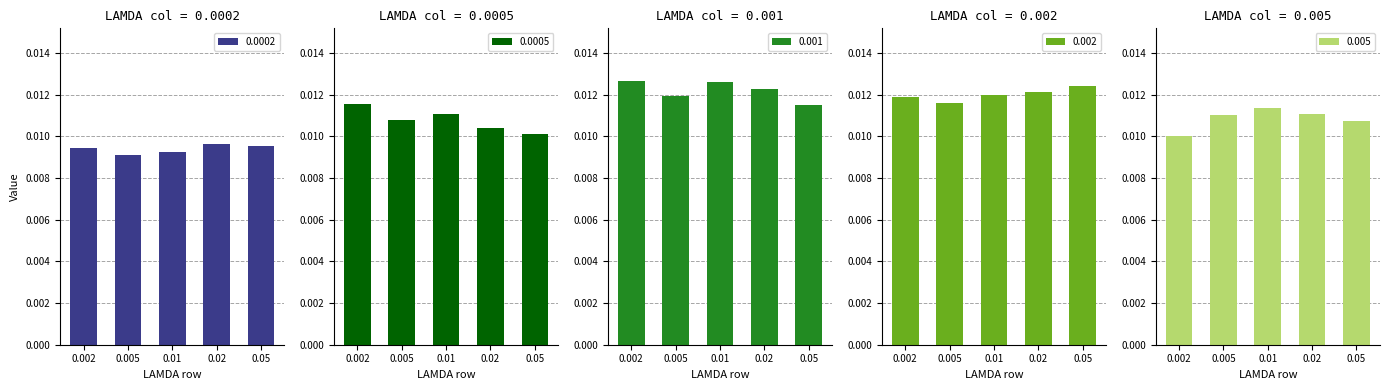

Does the chart contain stacked bars?

No